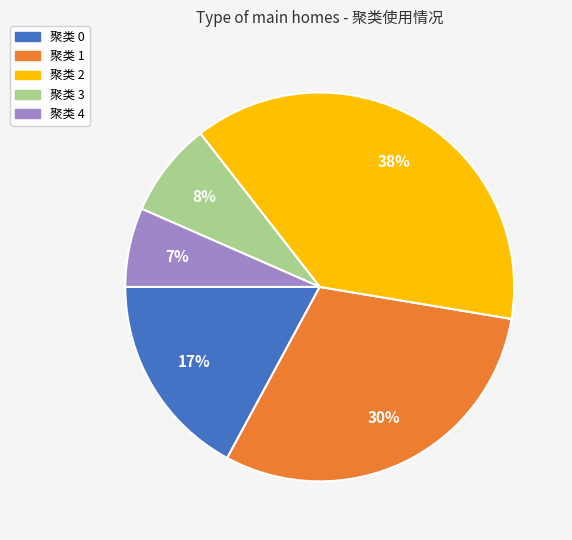

Count the number of slices in the pie.

5